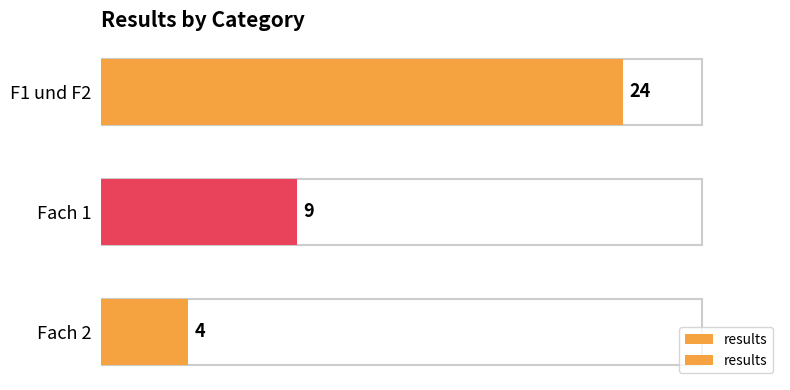

What is the value of the 1st bar from the left?

24